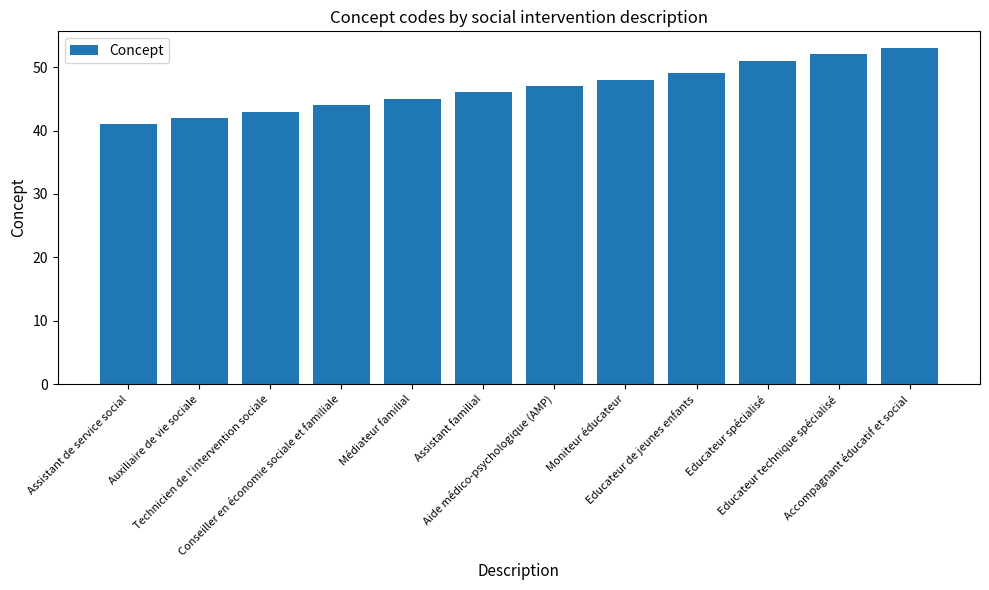

True or false: the data shows 86 at Educateur spécialisé.

False